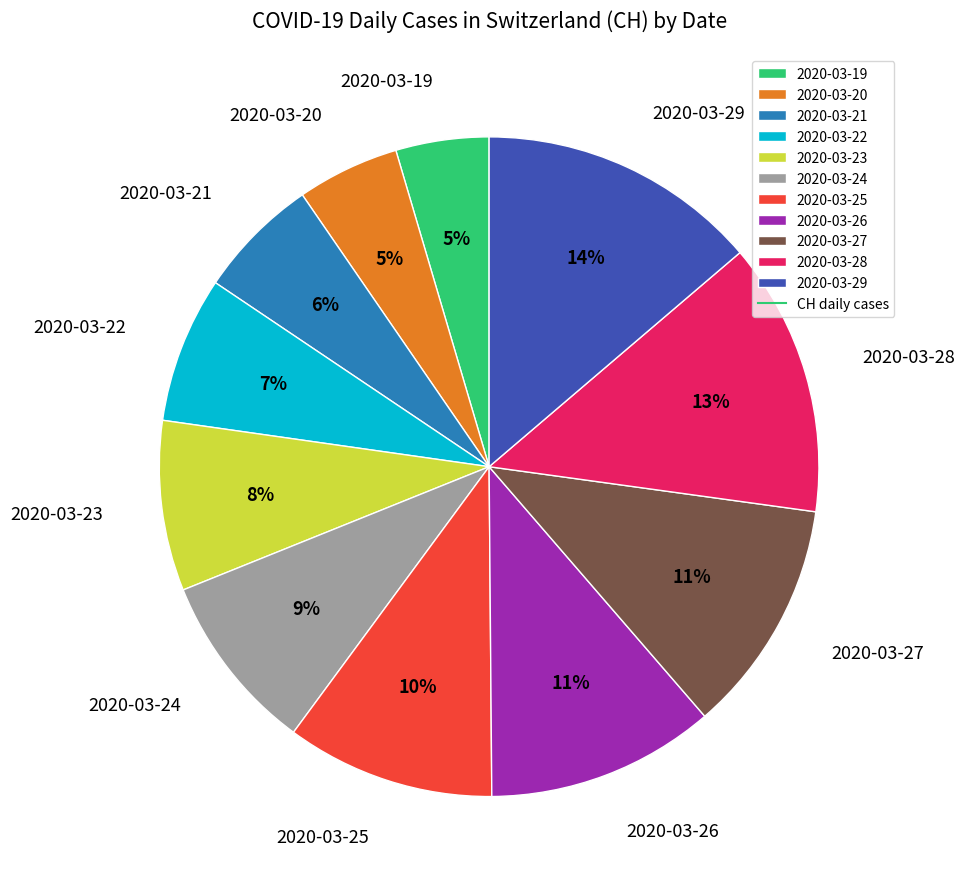

What percentage is the 2020-03-23 slice, to the nearest percent?

8%